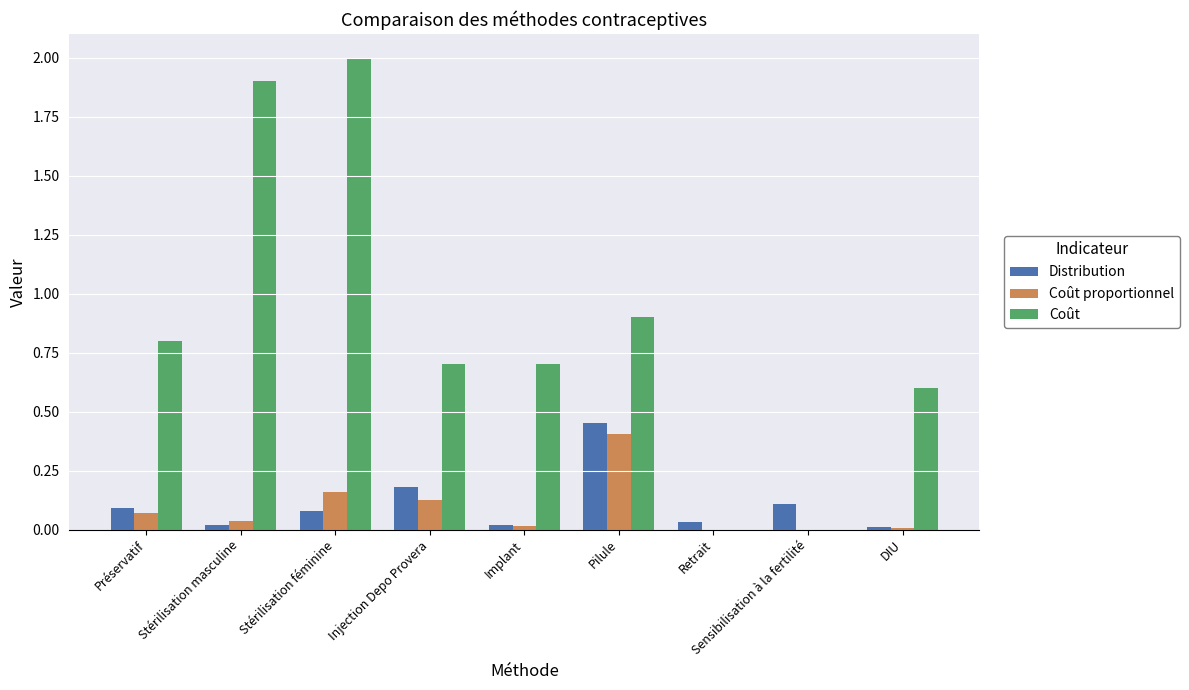

Read the Coût value at Stérilisation féminine.

2.0